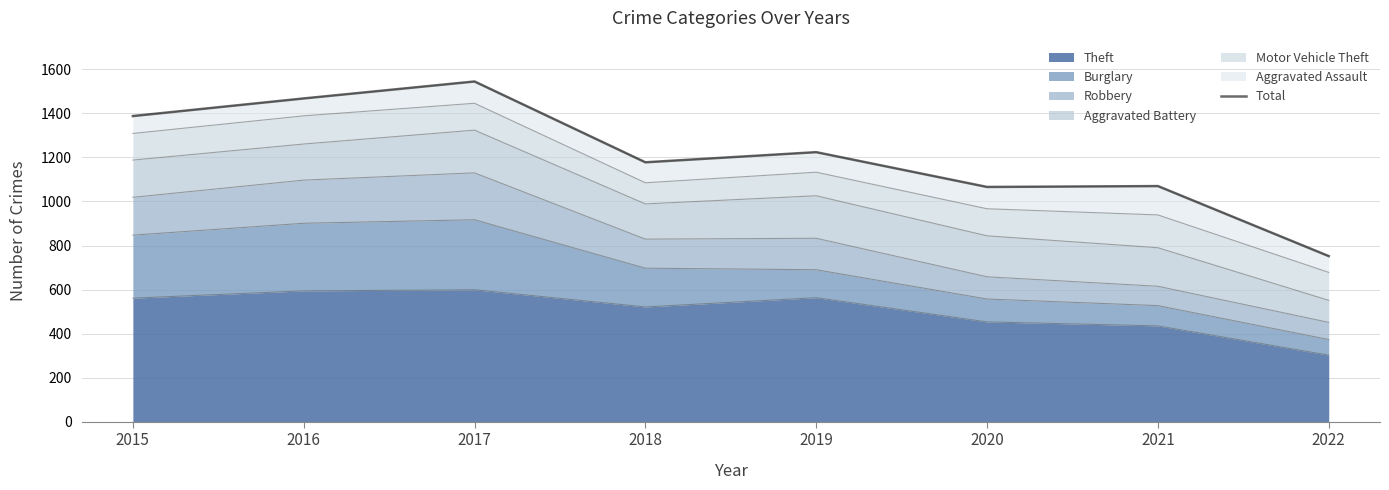

What is the difference between the maximum and minimum values?

793